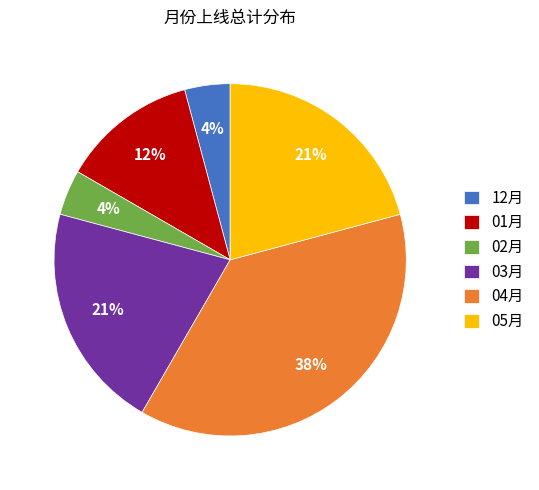

Which slice is the largest?

04月